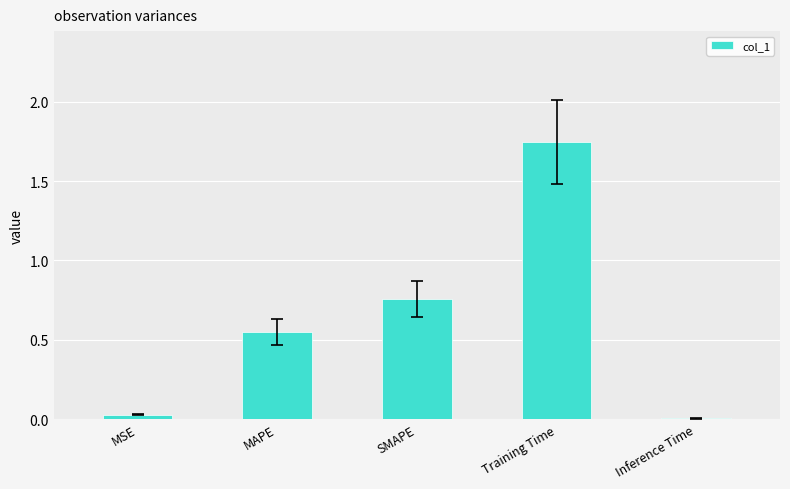

Which has a higher value, Training Time or SMAPE?

Training Time